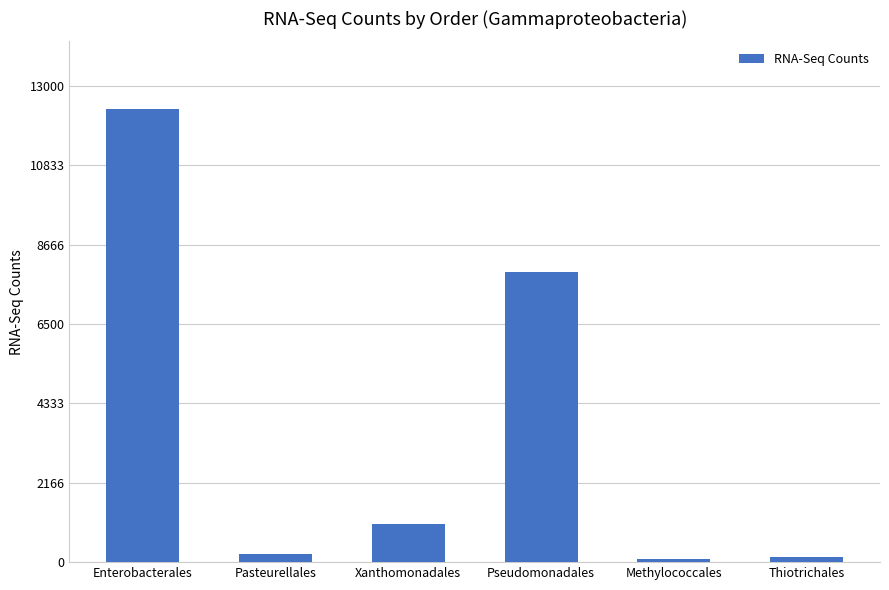

True or false: the data shows 20070 at Enterobacterales.

False